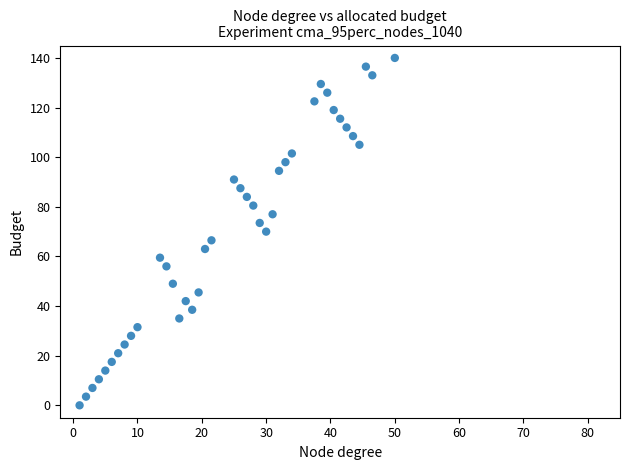

What is the range of X values (max minus min)?

49.0